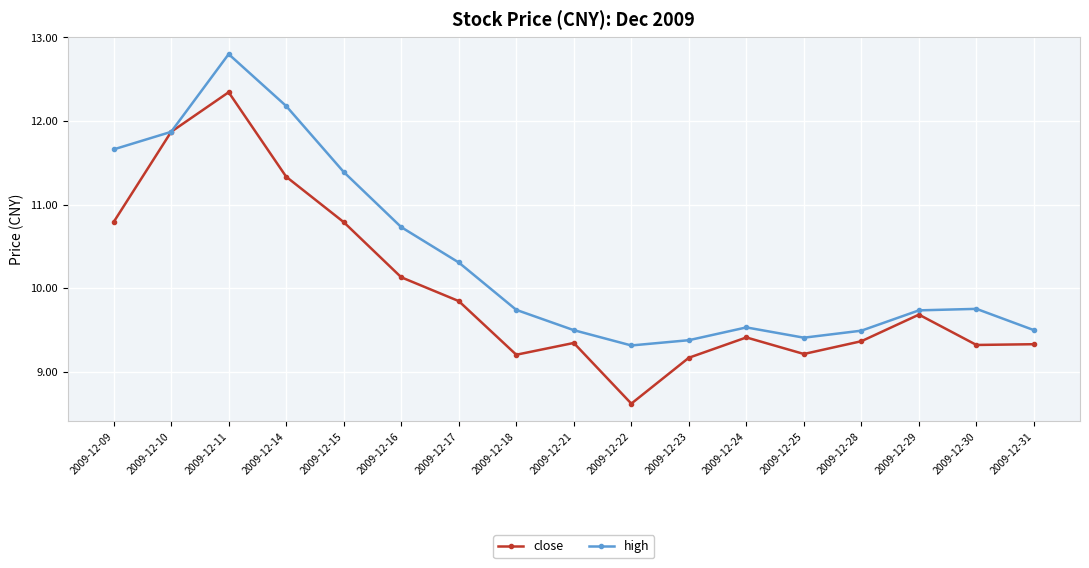

Is it true that high equals 15.2 at 2009-12-24?

False